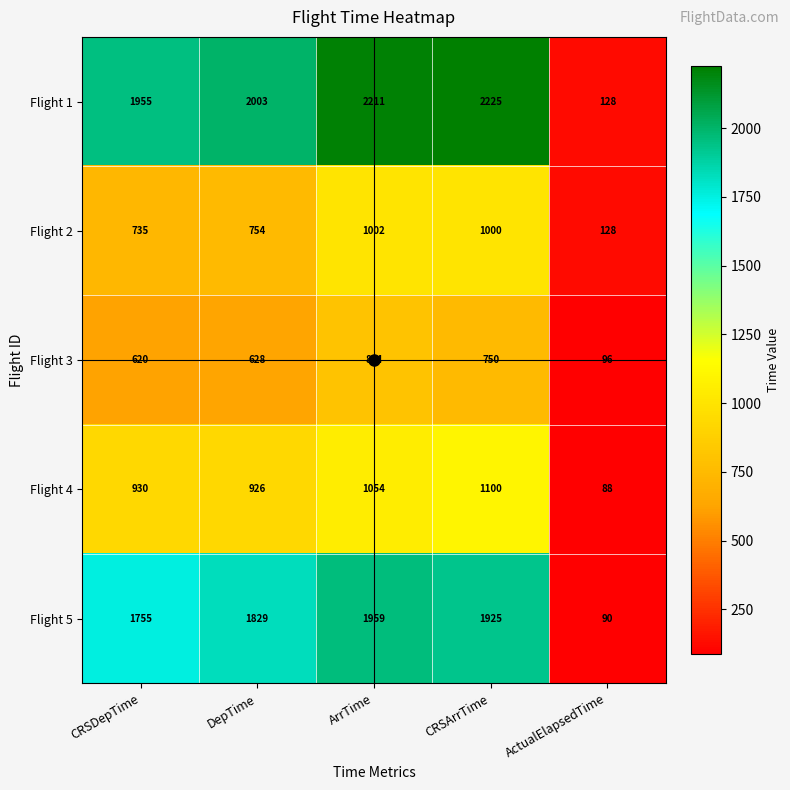

What is the difference between the maximum and minimum values in the Flight 4 series?

1012